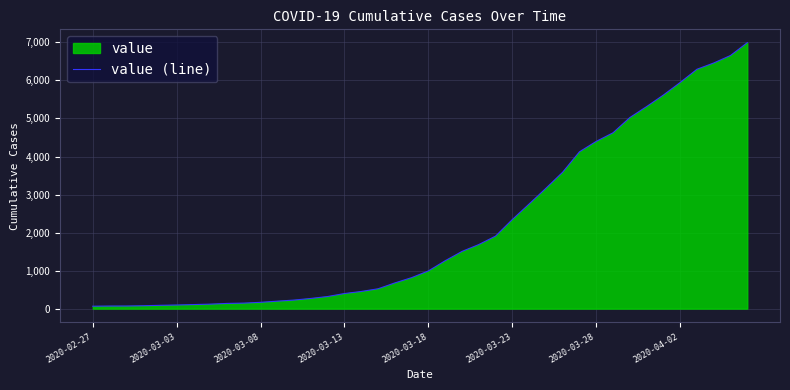

The value at 2020-03-18 is 992. True or false?

True